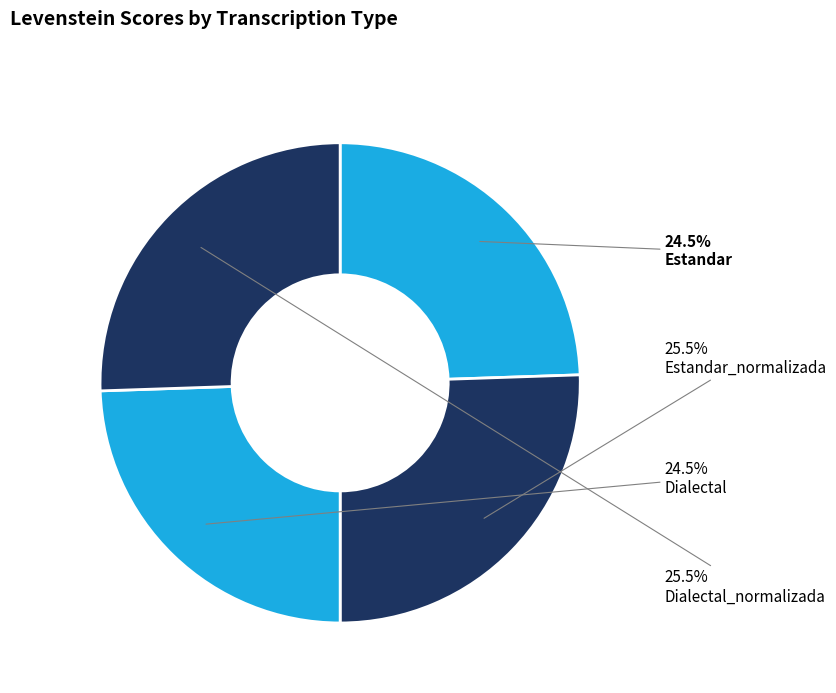

How many slices are in this pie chart?

4